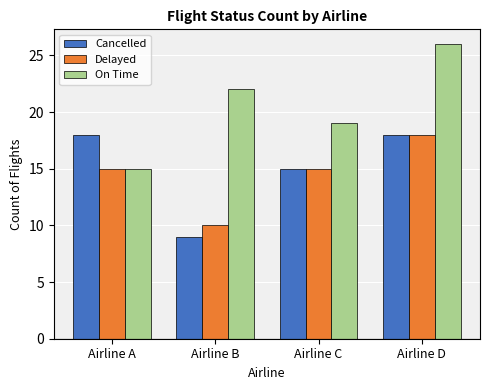

How many series are shown in this chart?

3